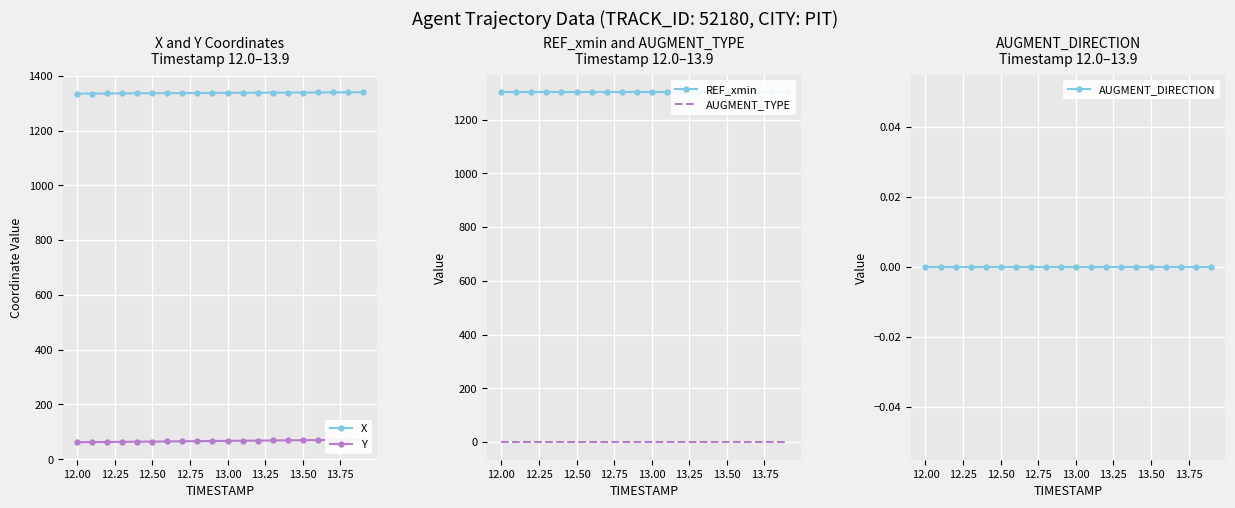

Is the value of AUGMENT_TYPE at 12.75 greater than the value of X at 14.00?

No